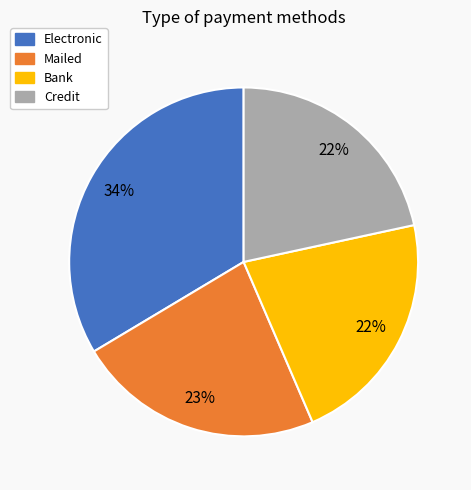

How many segments does this pie chart have?

4